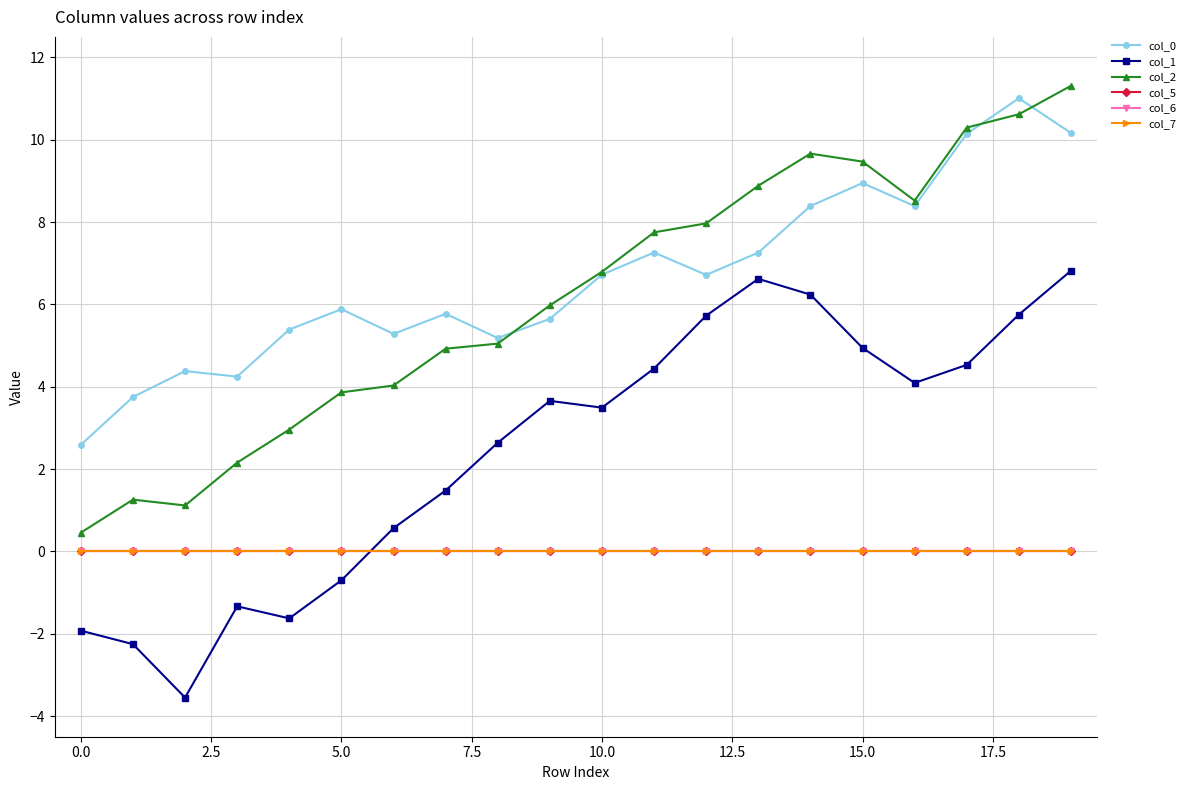

Does the chart have visible grid lines?

Yes